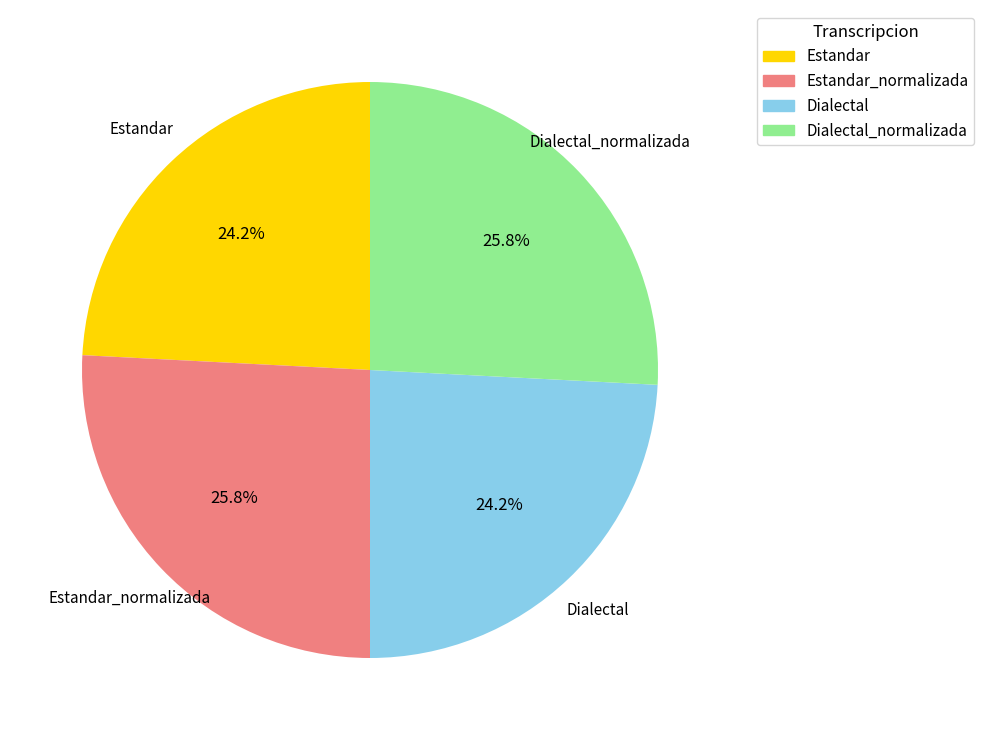

Is there a majority slice in this chart?

No